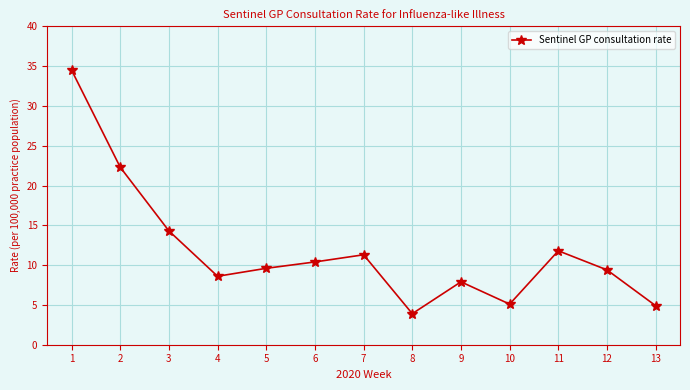

Which category has the lowest value across all series?

8